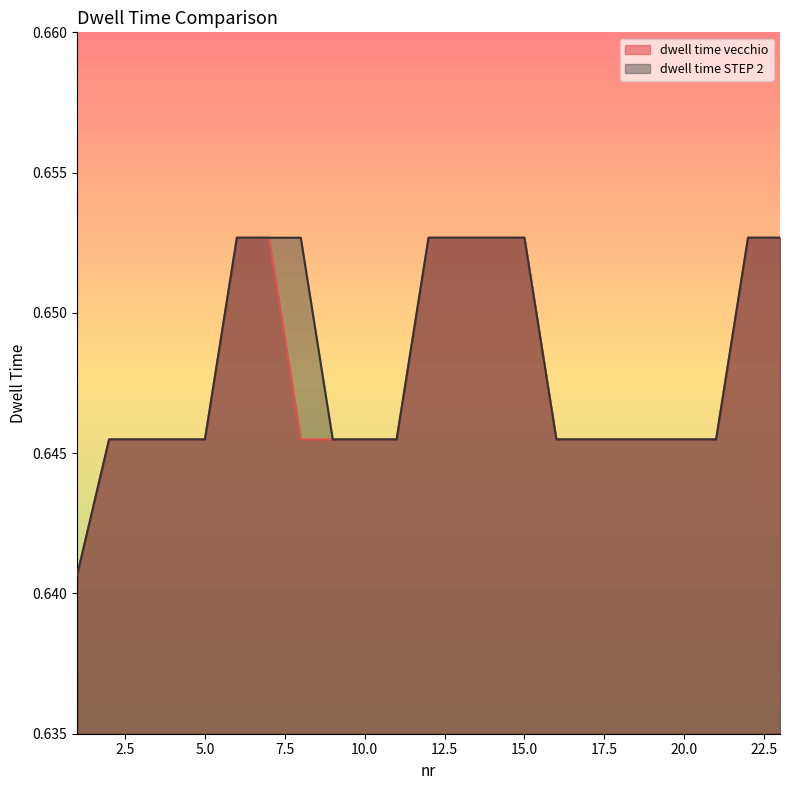

Count the number of data series in this chart.

2